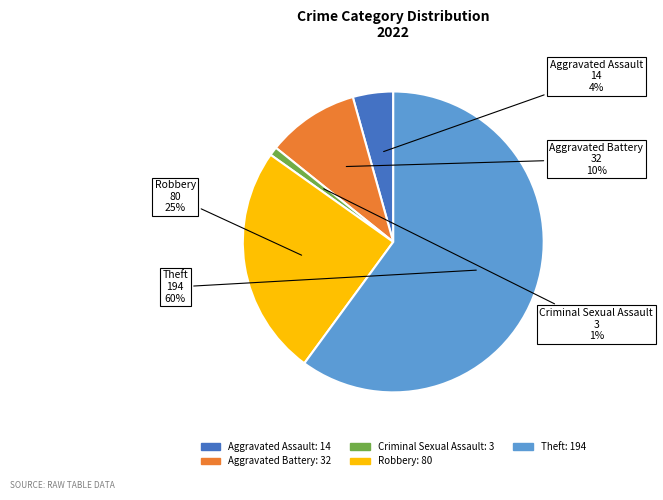

Is there a majority slice in this chart?

Yes